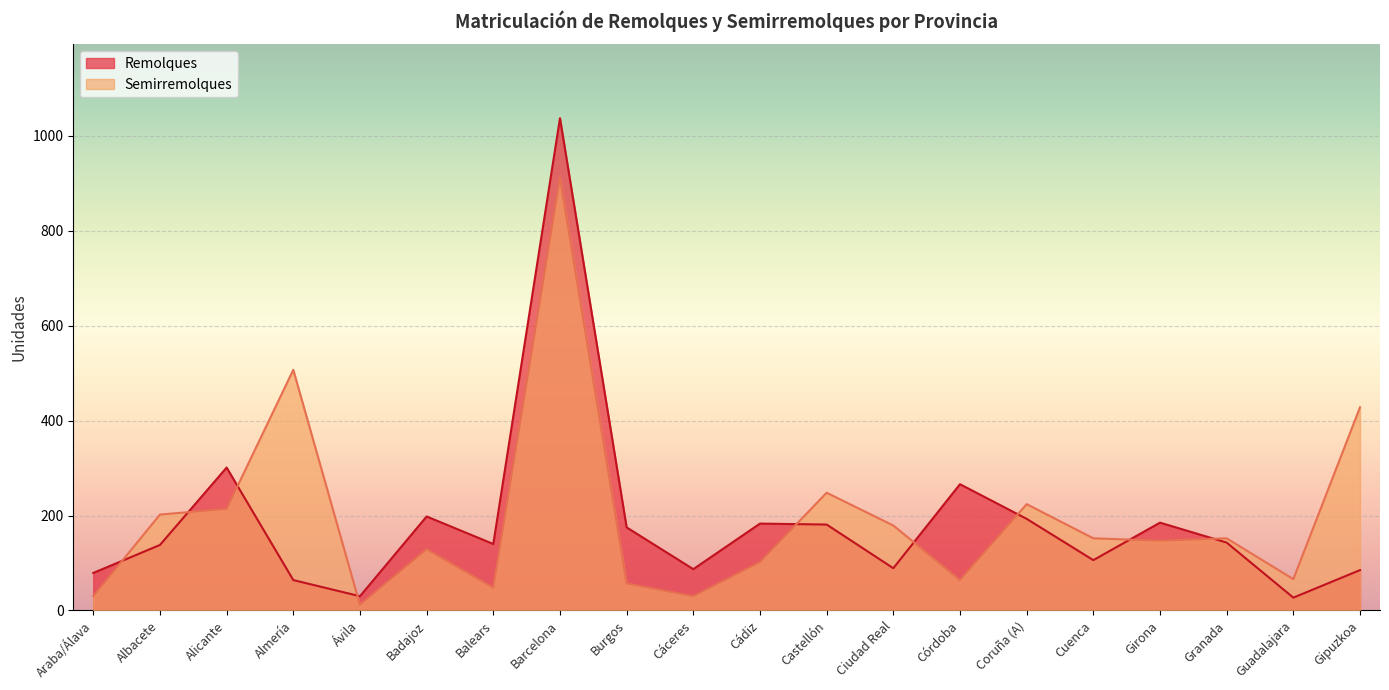

Reading left to right, what are all the values shown in this chart?

Remolques: 79	138	301	64	30	198	140	1037	175	87	183	181	89	266	193	106	185	143	27	85
Semirremolques: 30	202	214	507	12	129	48	912	57	30	102	248	179	64	224	152	147	152	66	428